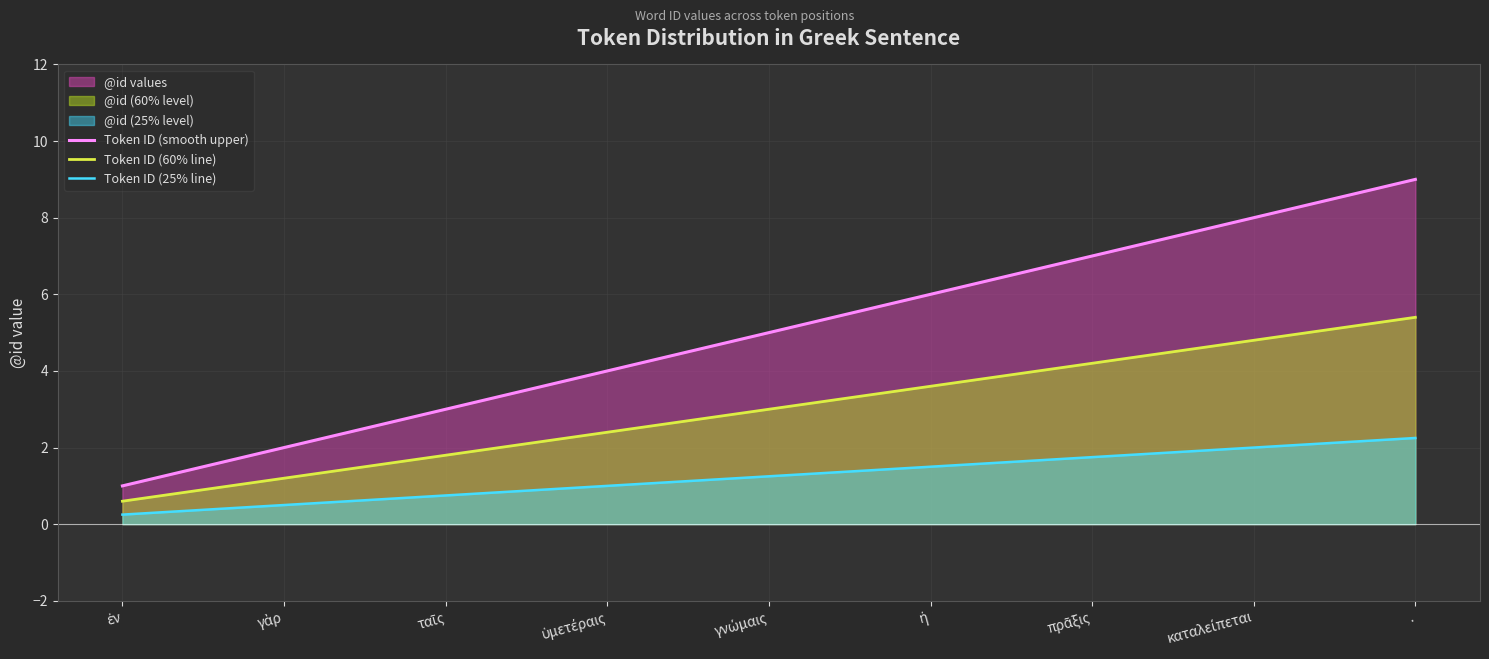

How many values in the Token ID (60% line) series exceed 3?

4